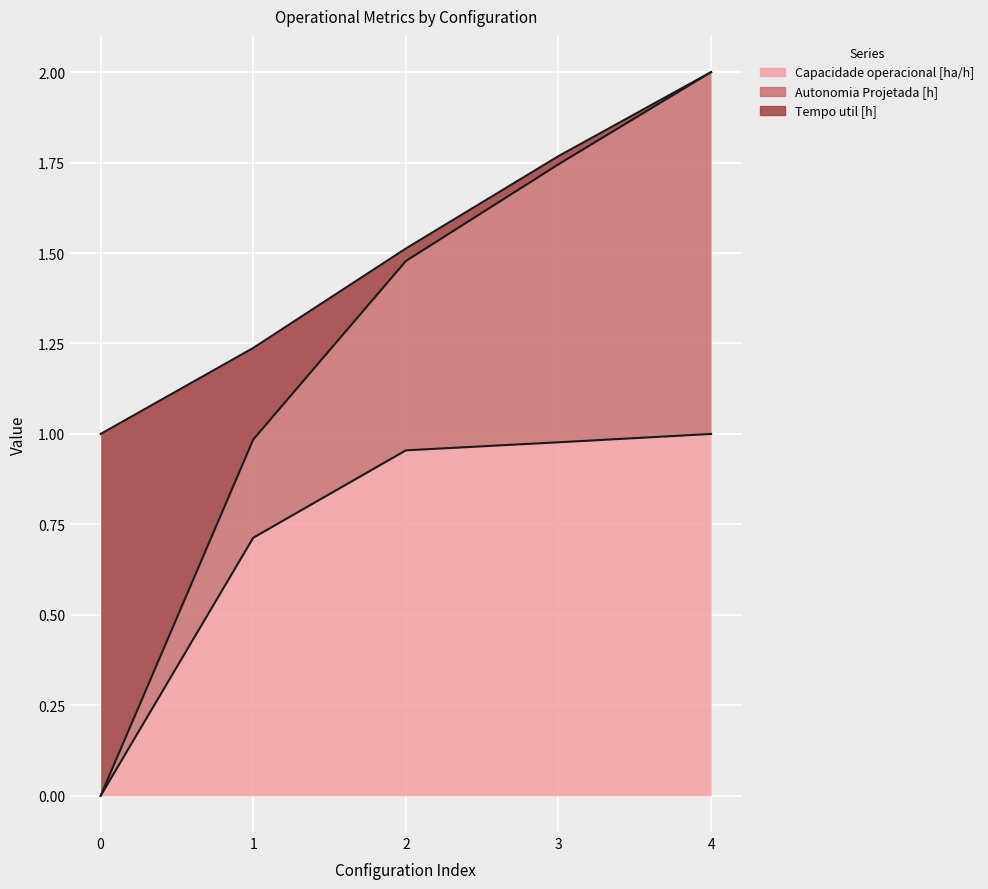

The value of Capacidade operacional [ha/h] at 3 is 1.0. True or false?

True